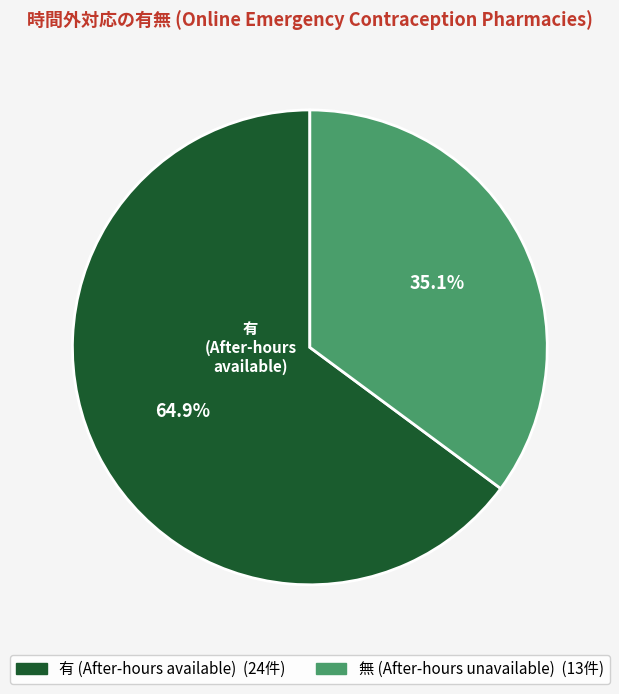

Between 有 and 無, which is larger?

有